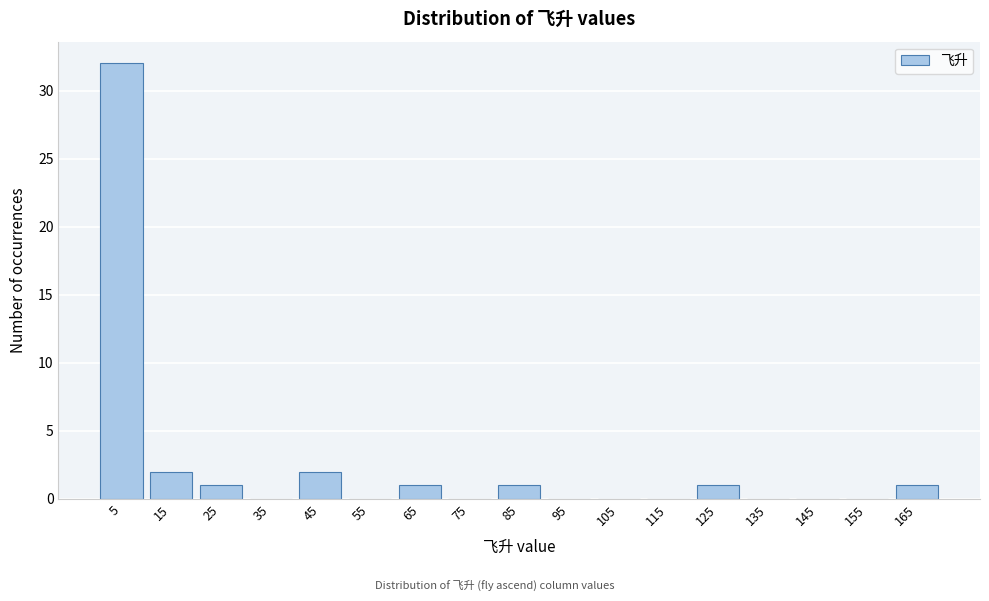

Reading left to right, list every bar in this chart as the range it spans on the x-axis followed by its height. The values are not printed on the chart, so give them approximately, as read against the axis.

0 to 10: 32
10 to 20: 2
20 to 30: 1
30 to 40: 0
40 to 50: 2
50 to 60: 0
60 to 70: 1
70 to 80: 0
80 to 90: 1
90 to 100: 0
100 to 110: 0
110 to 120: 0
120 to 130: 1
130 to 140: 0
140 to 150: 0
150 to 160: 0
160 to 170: 1